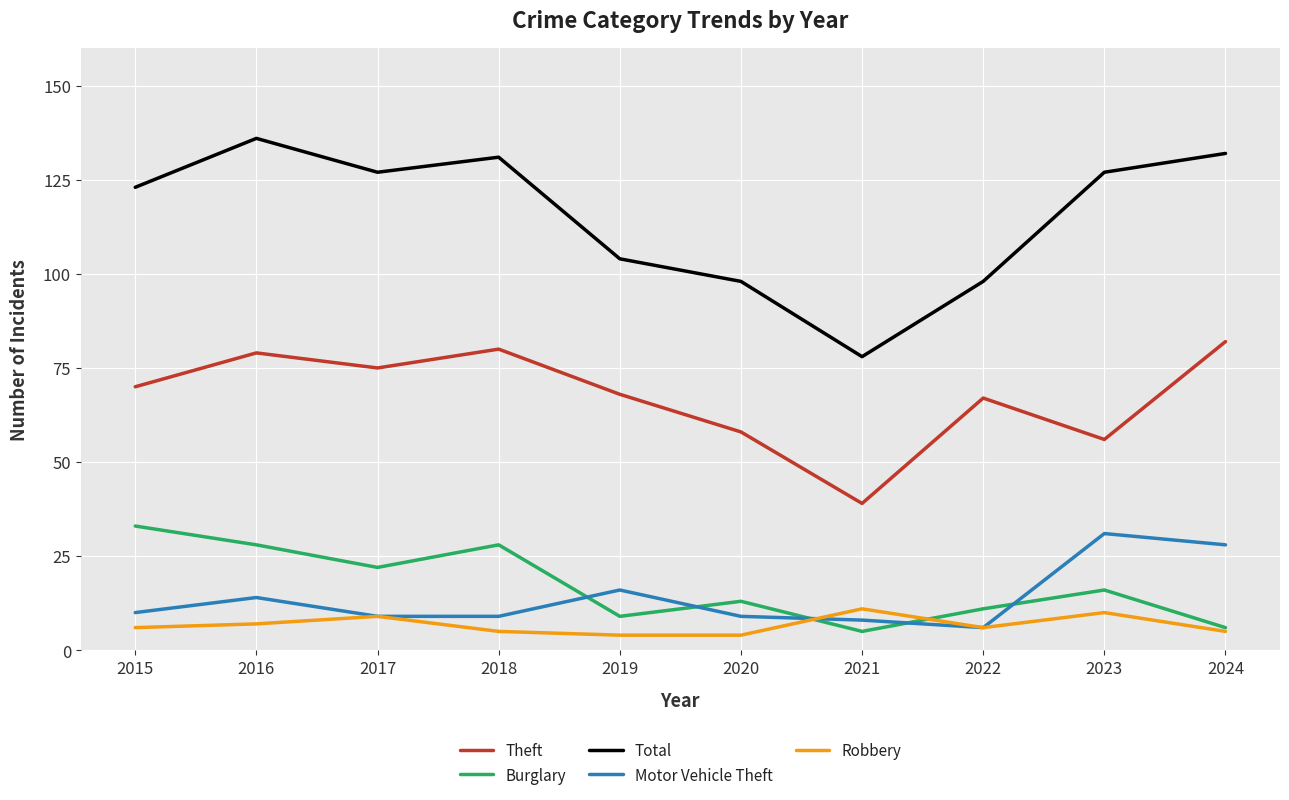

Reading right to left, transcribe all the data shown in this chart.

Theft: 2024=82	2023=56	2022=67	2021=39	2020=58	2019=68	2018=80	2017=75	2016=79	2015=70
Burglary: 2024=6	2023=16	2022=11	2021=5	2020=13	2019=9	2018=28	2017=22	2016=28	2015=33
Total: 2024=132	2023=127	2022=98	2021=78	2020=98	2019=104	2018=131	2017=127	2016=136	2015=123
Motor Vehicle Theft: 2024=28	2023=31	2022=6	2021=8	2020=9	2019=16	2018=9	2017=9	2016=14	2015=10
Robbery: 2024=5	2023=10	2022=6	2021=11	2020=4	2019=4	2018=5	2017=9	2016=7	2015=6